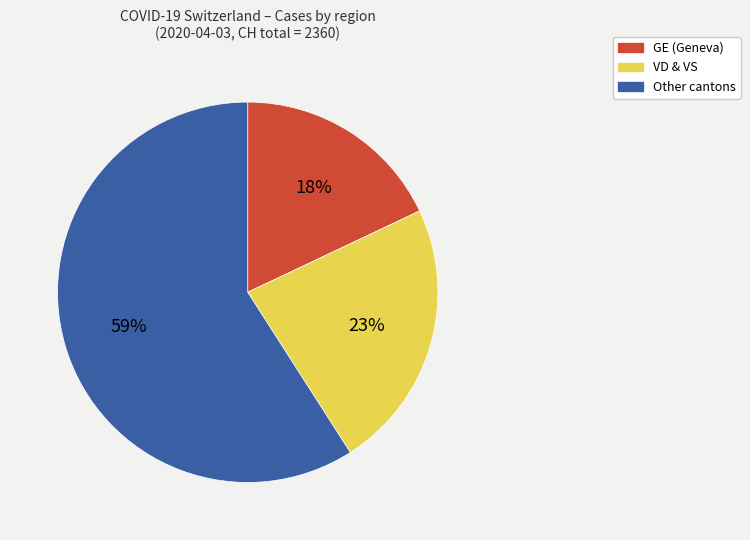

Is there a majority slice in this chart?

Yes